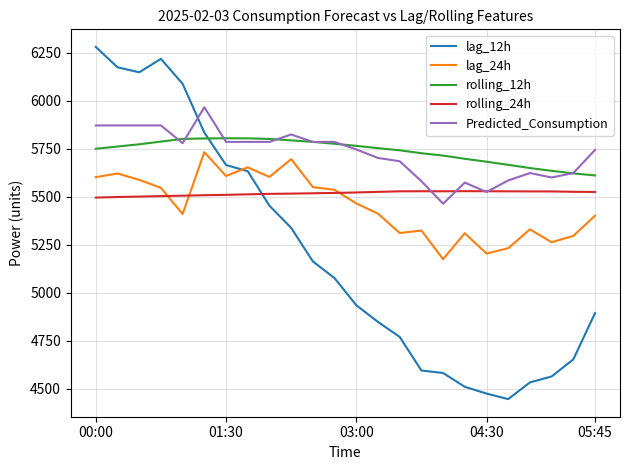

How many times do Predicted_Consumption and lag_12h cross each other?

1